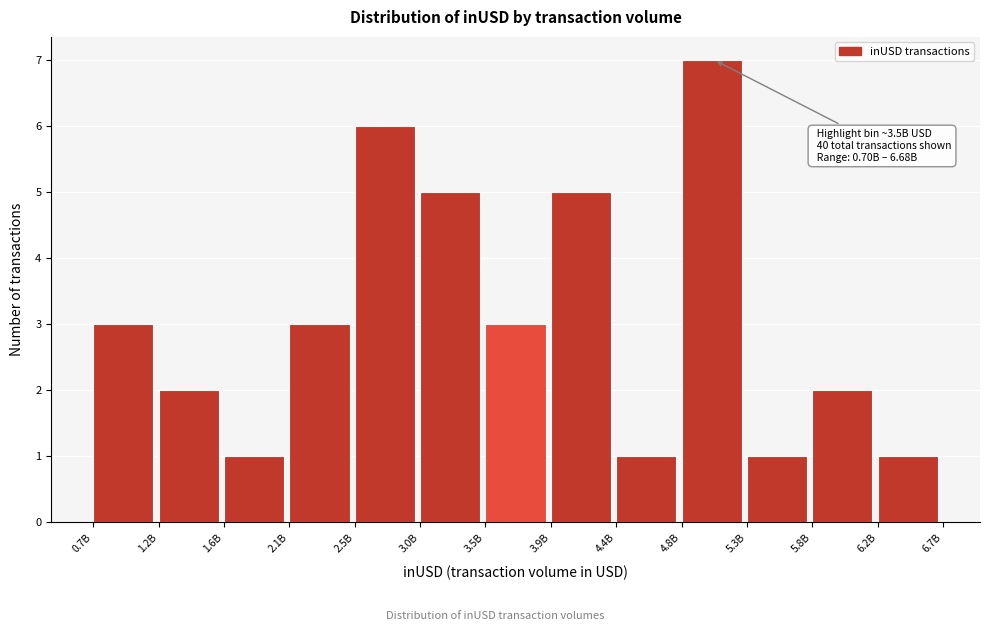

Reading left to right, transcribe all the data shown in this chart.

0.7B=3	1.2B=2	1.6B=1	2.1B=3	2.5B=6	3.0B=5	3.5B=3	3.9B=5	4.4B=1	4.8B=7	5.3B=1	5.8B=2	6.2B=1